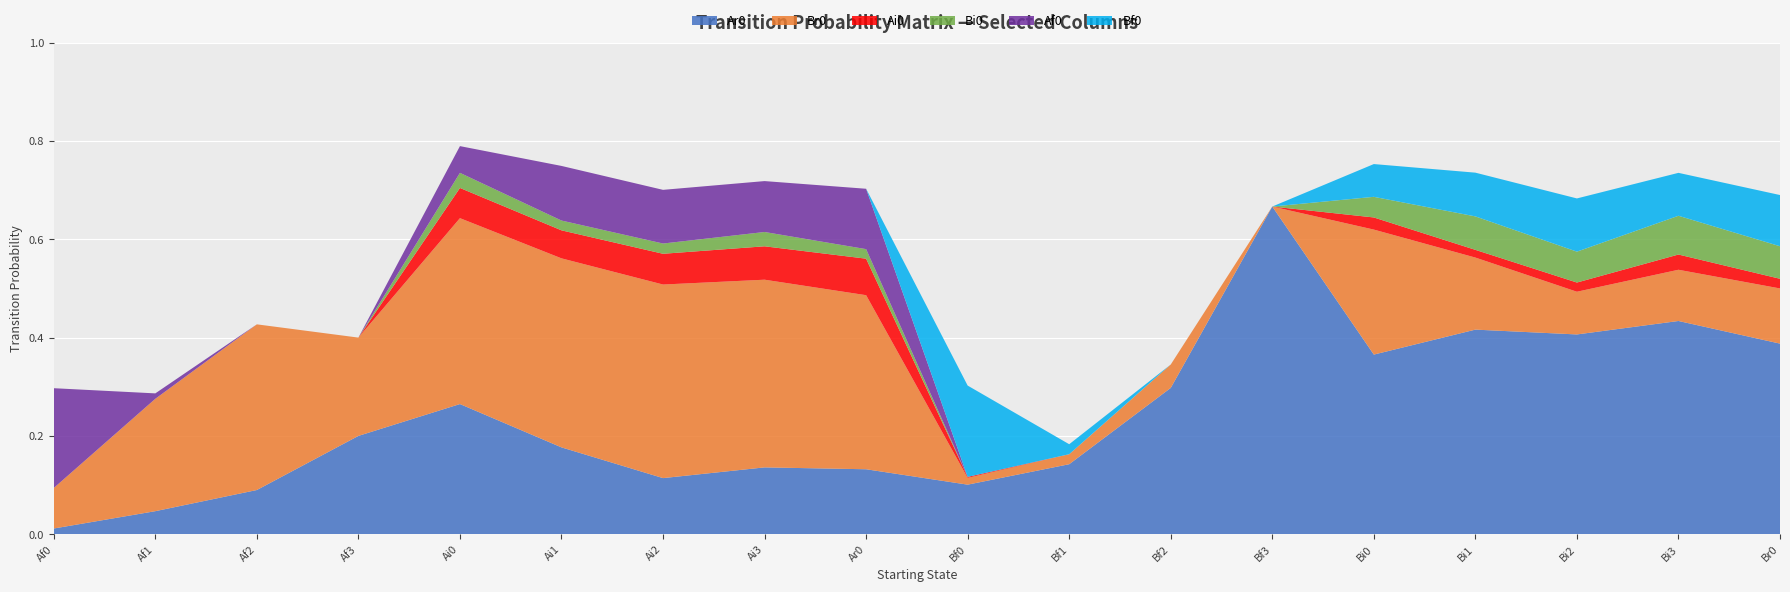

Reading left to right, extract all data points from this chart.

Ar0: Af0=0.0	Af1=0.0	Af2=0.1	Af3=0.2	Ai0=0.3	Ai1=0.2	Ai2=0.1	Ai3=0.1	Ar0=0.1	Bf0=0.1	Bf1=0.1	Bf2=0.3	Bf3=0.7	Bi0=0.4	Bi1=0.4	Bi2=0.4	Bi3=0.4	Br0=0.4
Br0: Af0=0.1	Af1=0.2	Af2=0.3	Af3=0.2	Ai0=0.4	Ai1=0.4	Ai2=0.4	Ai3=0.4	Ar0=0.4	Bf0=0.0	Bf1=0.0	Bf2=0.0	Bf3=0.0	Bi0=0.3	Bi1=0.1	Bi2=0.1	Bi3=0.1	Br0=0.1
Ai0: Af0=0.0	Af1=0.0	Af2=0.0	Af3=0.0	Ai0=0.1	Ai1=0.1	Ai2=0.1	Ai3=0.1	Ar0=0.1	Bf0=0.0	Bf1=0.0	Bf2=0.0	Bf3=0.0	Bi0=0.0	Bi1=0.0	Bi2=0.0	Bi3=0.0	Br0=0.0
Bi0: Af0=0.0	Af1=0.0	Af2=0.0	Af3=0.0	Ai0=0.0	Ai1=0.0	Ai2=0.0	Ai3=0.0	Ar0=0.0	Bf0=0.0	Bf1=0.0	Bf2=0.0	Bf3=0.0	Bi0=0.0	Bi1=0.1	Bi2=0.1	Bi3=0.1	Br0=0.1
Af0: Af0=0.2	Af1=0.0	Af2=0.0	Af3=0.0	Ai0=0.1	Ai1=0.1	Ai2=0.1	Ai3=0.1	Ar0=0.1	Bf0=0.0	Bf1=0.0	Bf2=0.0	Bf3=0.0	Bi0=0.0	Bi1=0.0	Bi2=0.0	Bi3=0.0	Br0=0.0
Bf0: Af0=0.0	Af1=0.0	Af2=0.0	Af3=0.0	Ai0=0.0	Ai1=0.0	Ai2=0.0	Ai3=0.0	Ar0=0.0	Bf0=0.2	Bf1=0.0	Bf2=0.0	Bf3=0.0	Bi0=0.1	Bi1=0.1	Bi2=0.1	Bi3=0.1	Br0=0.1